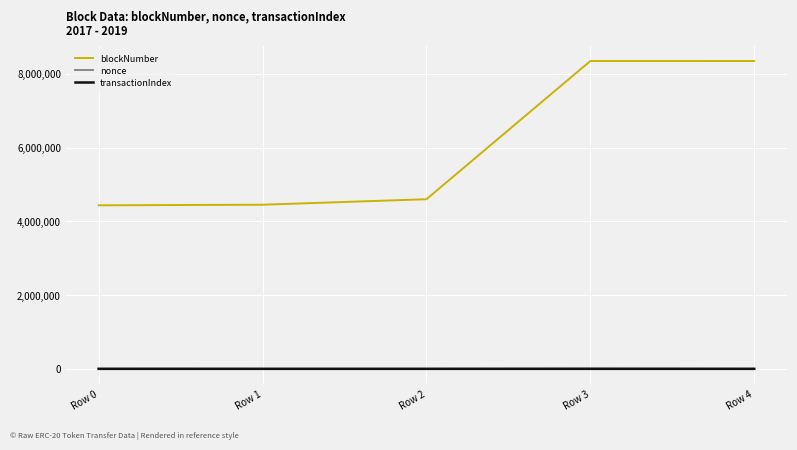

Which series has the largest total across all categories?

blockNumber